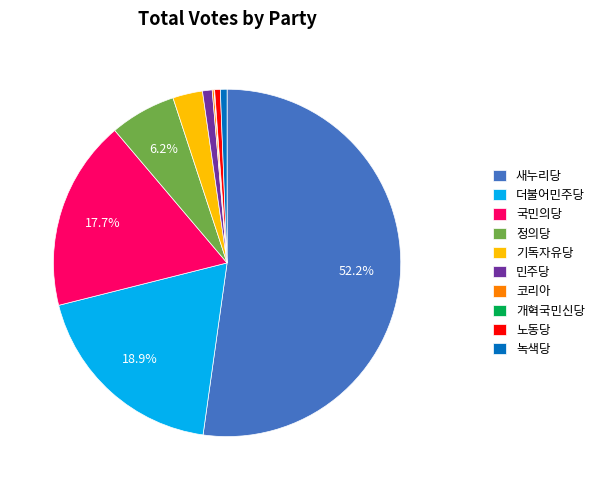

Which category has the biggest portion of the pie?

새누리당